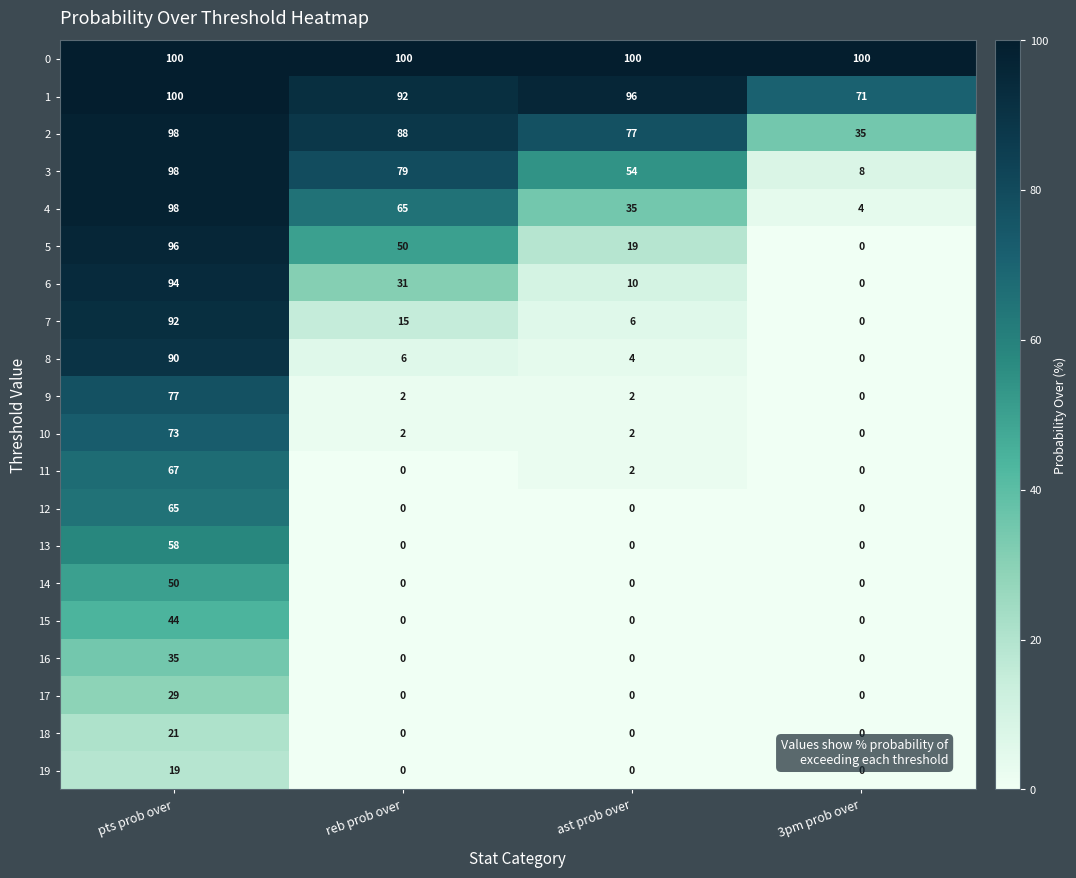

Count the number of categories in the chart.

4